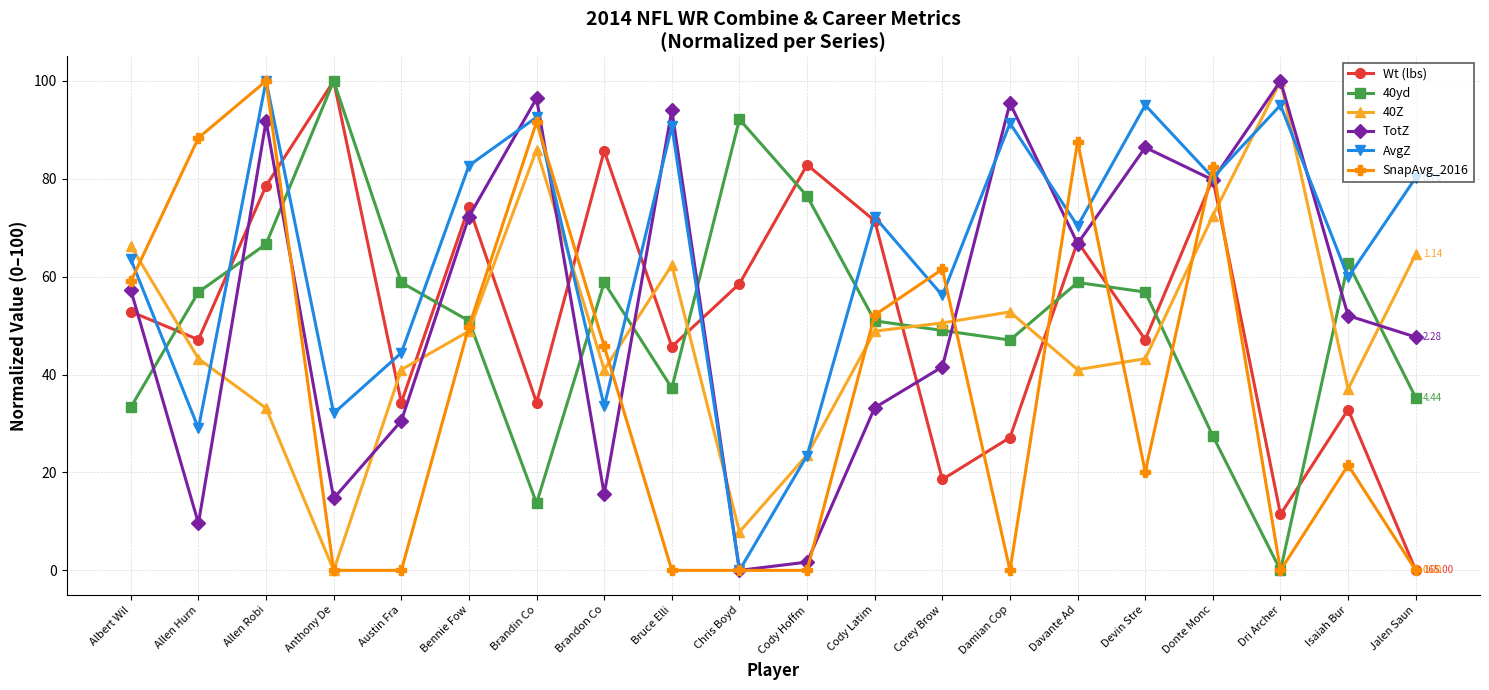

What position from the left is Jalen Saun?

20